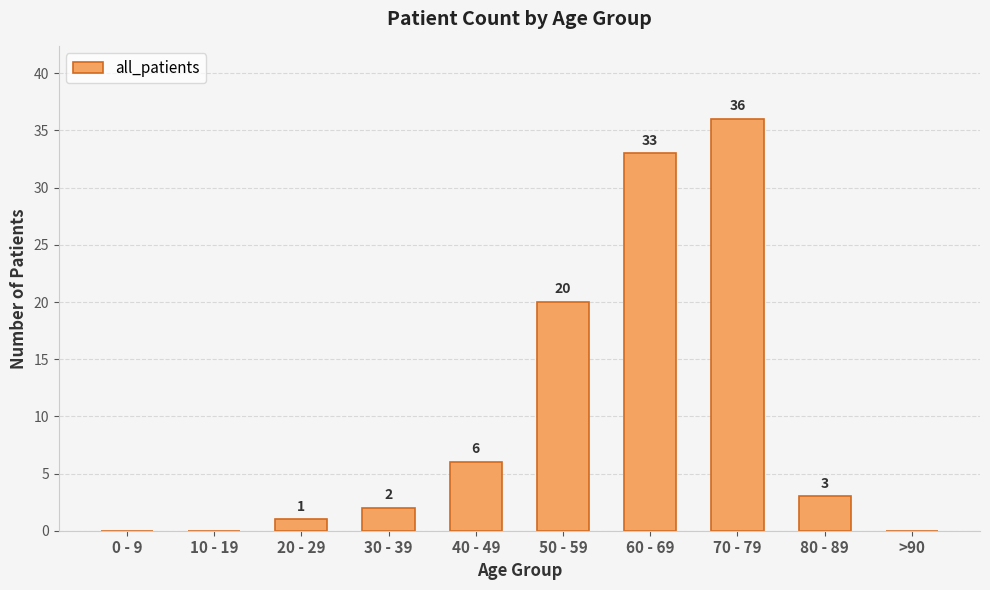

What value does the data have at 50 - 59, to the nearest 10?

20